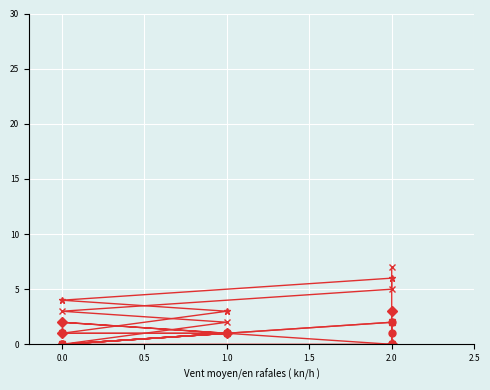

Which series has the largest range (max minus min)?

CI01000299_5945969_5946135.A